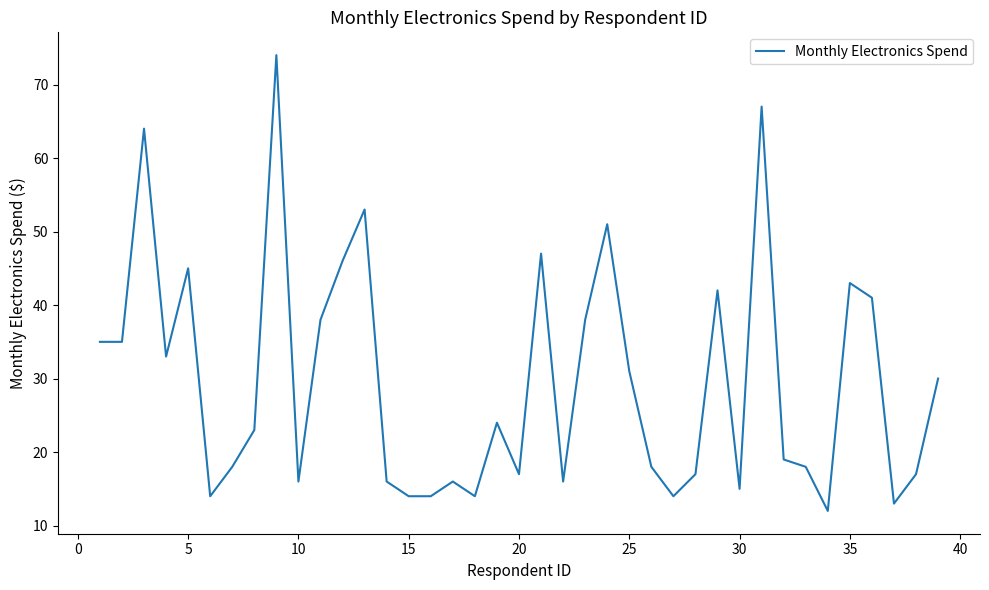

What is the smallest value displayed?

12